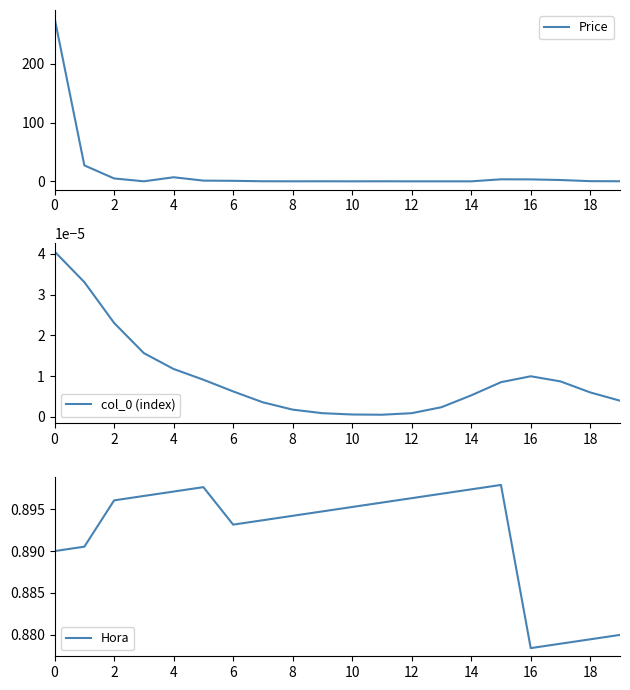

True or false: col_0 (index) and Hora cross at least once.

False